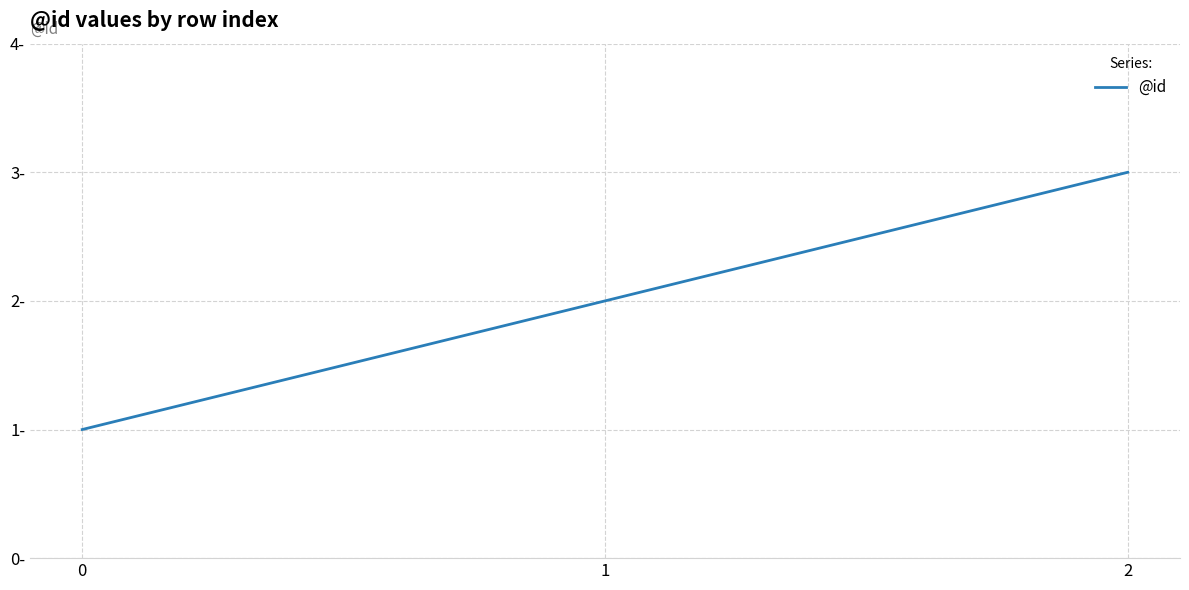

Count the values in the range 1 to 3.

3